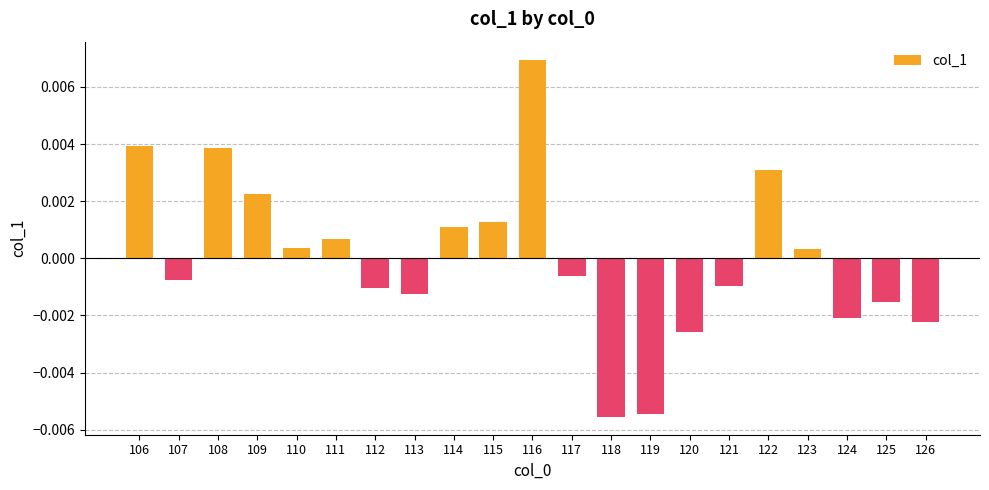

Which has a higher value, 106 or 119?

106